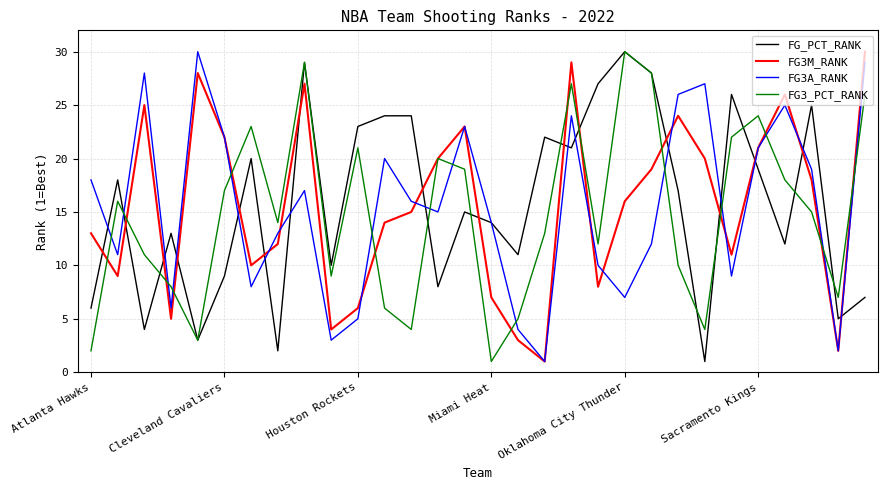

Which series ends up on top after the final intersection of FG3A_RANK and FG3_PCT_RANK?

FG3A_RANK